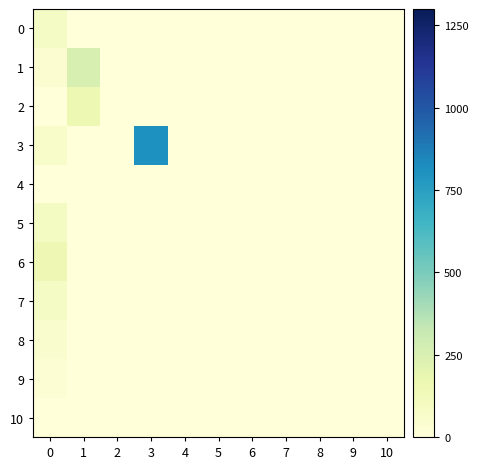

Reading right to left, list all the values displayed in this chart.

0: 10=0.0	9=0.0	8=0.0	7=0.0	6=0.0	5=0.0	4=0.0	3=0.0	2=0.0	1=0.0	0=83.8
1: 10=0.0	9=0.0	8=0.0	7=0.0	6=0.0	5=0.0	4=0.0	3=0.0	2=0.0	1=250.0	0=32.3
2: 10=0.0	9=0.0	8=0.0	7=0.0	6=0.0	5=0.0	4=0.0	3=0.0	2=0.0	1=161.0	0=0.0
3: 10=0.0	9=0.0	8=0.0	7=0.0	6=0.0	5=0.0	4=0.0	3=812.0	2=0.0	1=0.0	0=68.1
4: 10=0.0	9=0.0	8=0.0	7=0.0	6=0.0	5=0.0	4=0.0	3=0.0	2=0.0	1=0.0	0=0.0
5: 10=0.0	9=0.0	8=0.0	7=0.0	6=0.0	5=0.0	4=0.0	3=0.0	2=0.0	1=0.0	0=95.8
6: 10=0.0	9=0.0	8=0.0	7=0.0	6=0.0	5=0.0	4=0.0	3=0.0	2=0.0	1=0.0	0=150.0
7: 10=0.0	9=0.0	8=0.0	7=0.0	6=0.0	5=0.0	4=0.0	3=0.0	2=0.0	1=0.0	0=83.7
8: 10=0.0	9=0.0	8=0.0	7=0.0	6=0.0	5=0.0	4=0.0	3=0.0	2=0.0	1=0.0	0=50.8
9: 10=0.0	9=0.0	8=0.0	7=0.0	6=0.0	5=0.0	4=0.0	3=0.0	2=0.0	1=0.0	0=29.7
10: 10=0.0	9=0.0	8=0.0	7=0.0	6=0.0	5=0.0	4=0.0	3=0.0	2=0.0	1=0.0	0=0.0